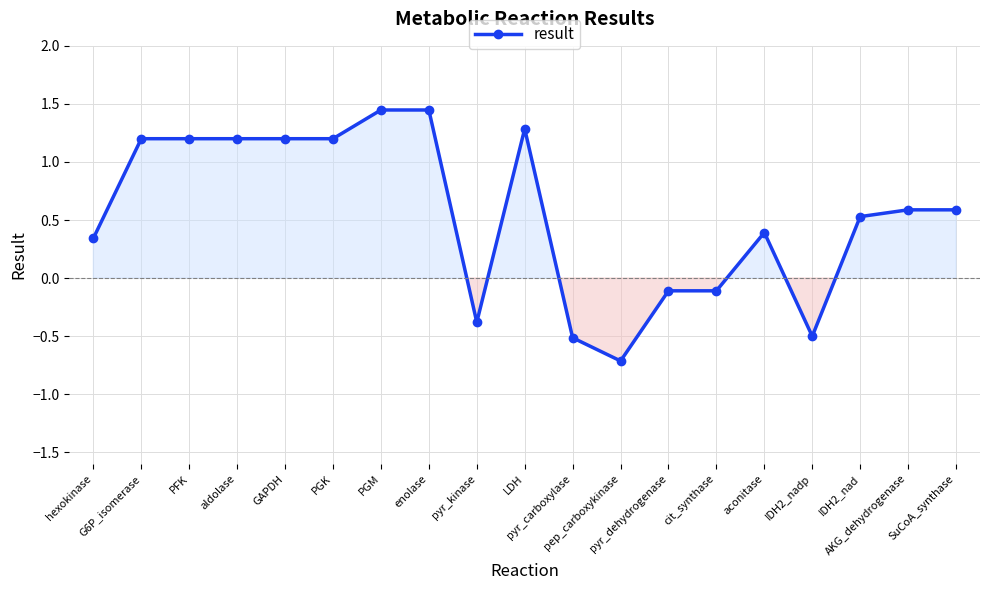

Does the chart display data point markers on the line(s)?

Yes